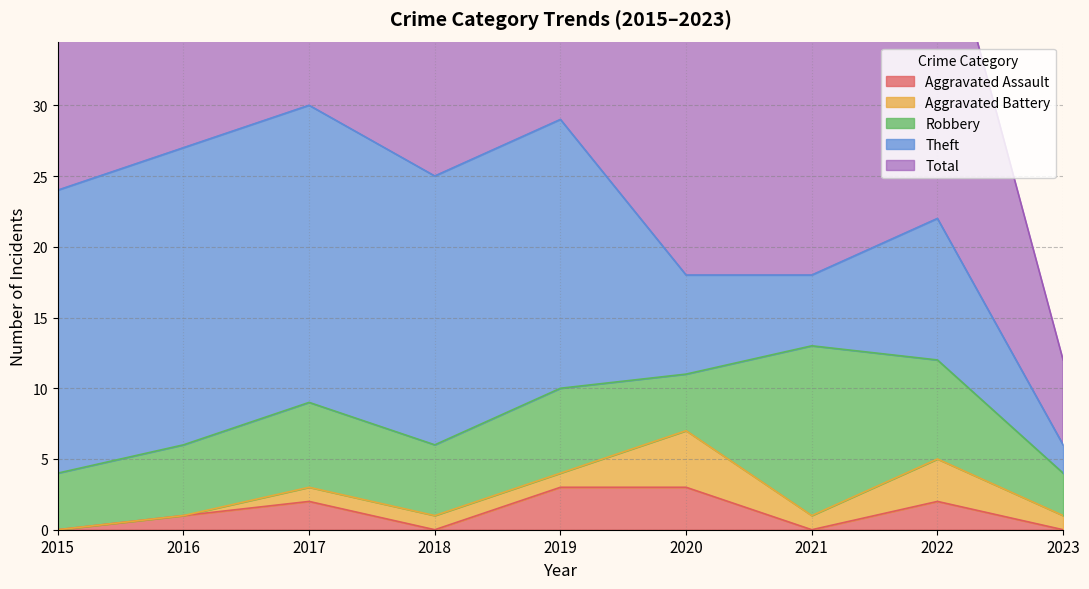

Which series has the largest range (max minus min)?

Total